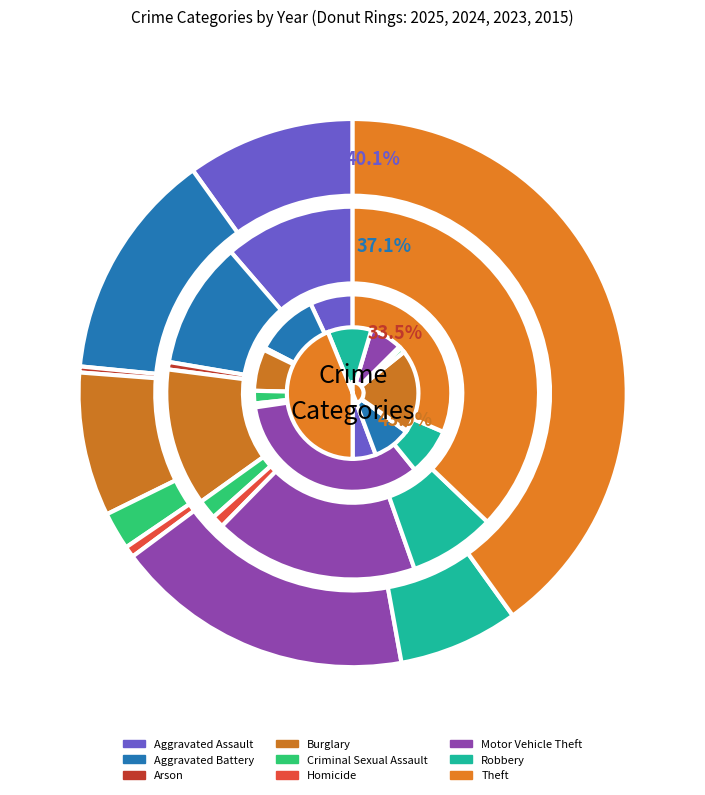

How many slices are in this pie chart?

9